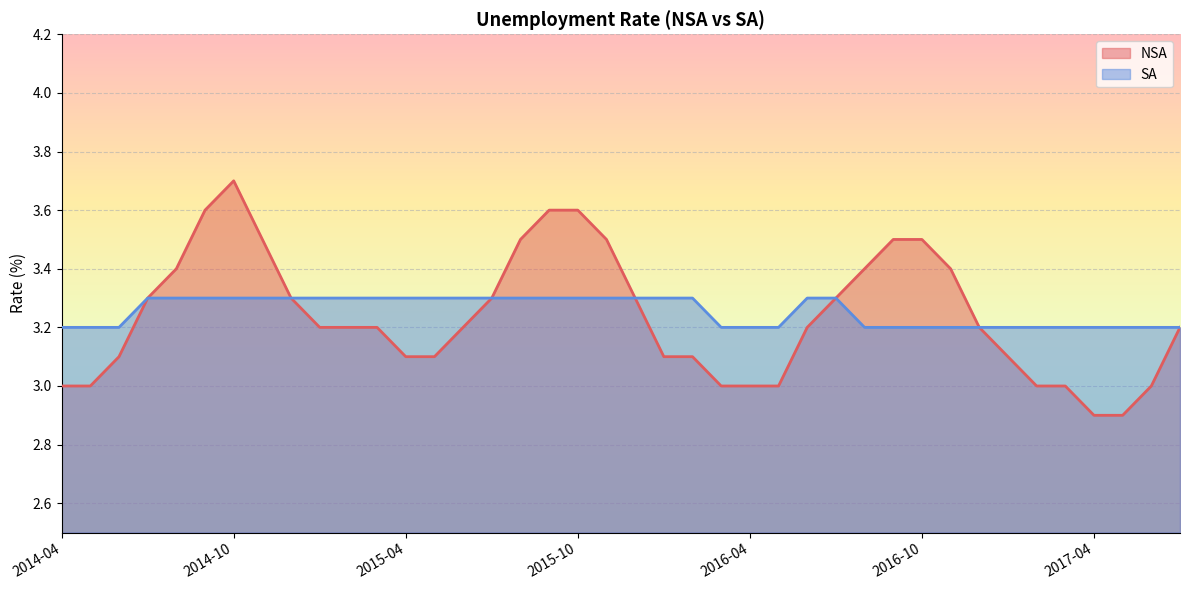

Rank the categories by NSA value from lowest to highest.

2017-04, 2017-05, 2014-04, 2014-05, 2016-03, 2016-04, 2016-05, 2017-02, 2017-03, 2017-06, 2014-06, 2015-04, 2015-05, 2016-01, 2016-02, 2017-01, 2015-01, 2015-02, 2015-03, 2015-06, 2016-06, 2016-12, 2017-07, 2014-07, 2014-12, 2015-07, 2015-12, 2016-07, 2014-08, 2016-08, 2016-11, 2014-11, 2015-08, 2015-11, 2016-09, 2016-10, 2014-09, 2015-09, 2015-10, 2014-10